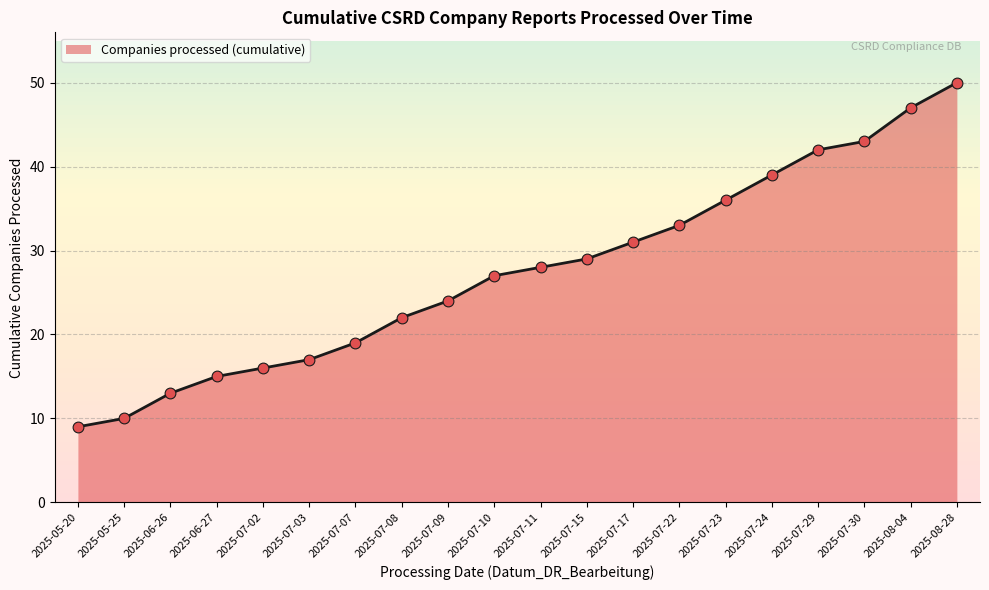

What is the change in value from 2025-07-11 to 2025-07-22?

+5